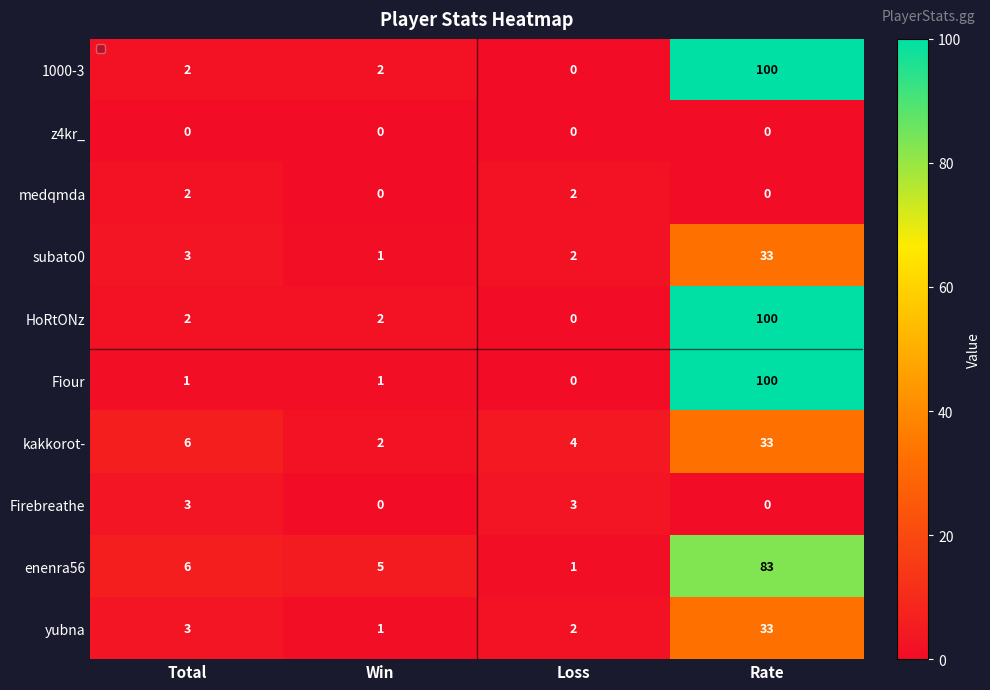

What is the sum of the Firebreathe values at Loss and Total?

6